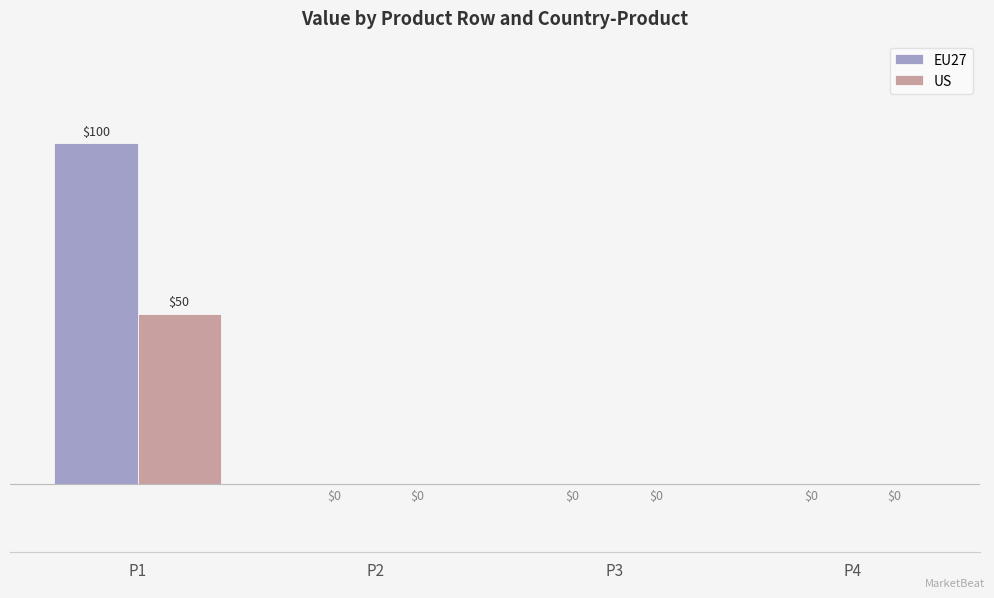

How many series are shown in this chart?

2